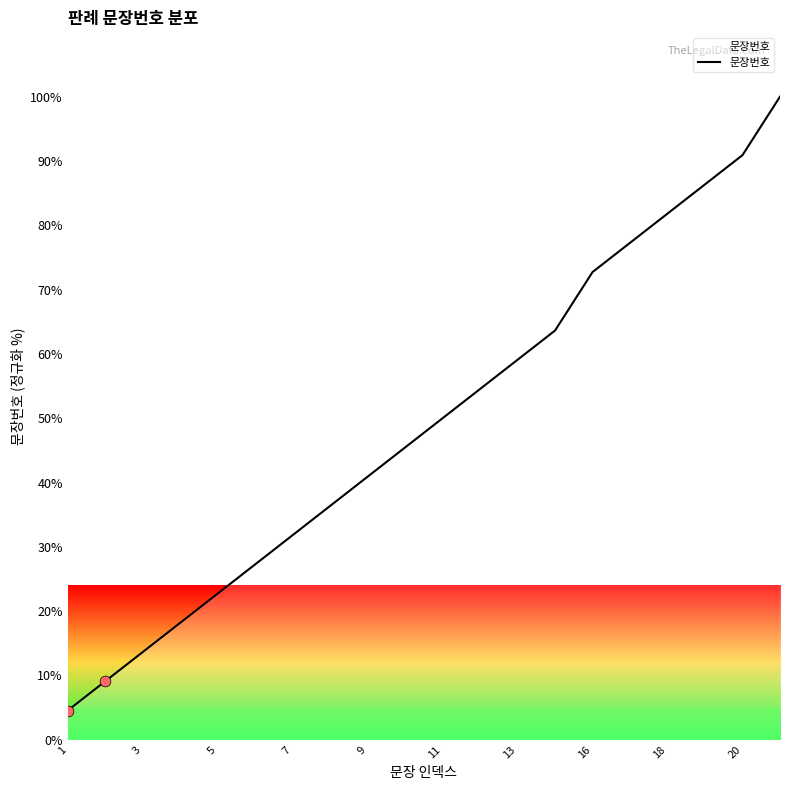

What is the difference between the maximum and minimum values?

95.5